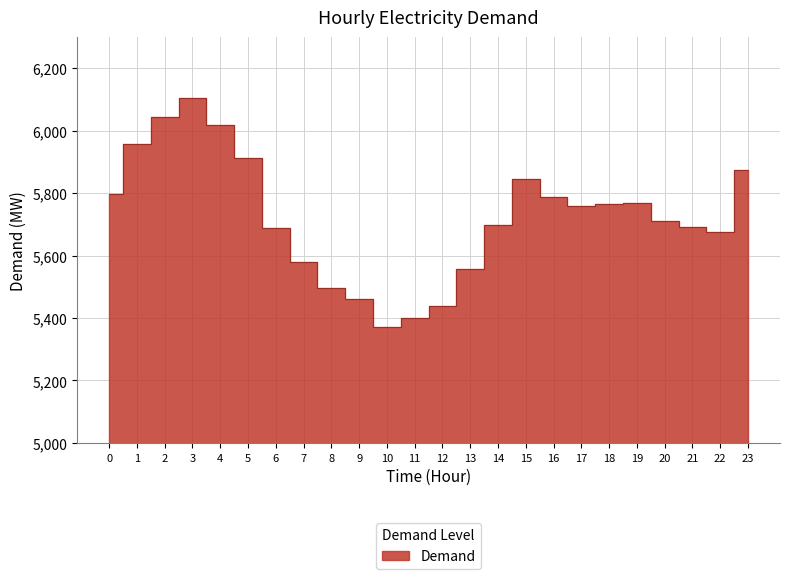

What is the difference between the maximum and second lowest values?

706